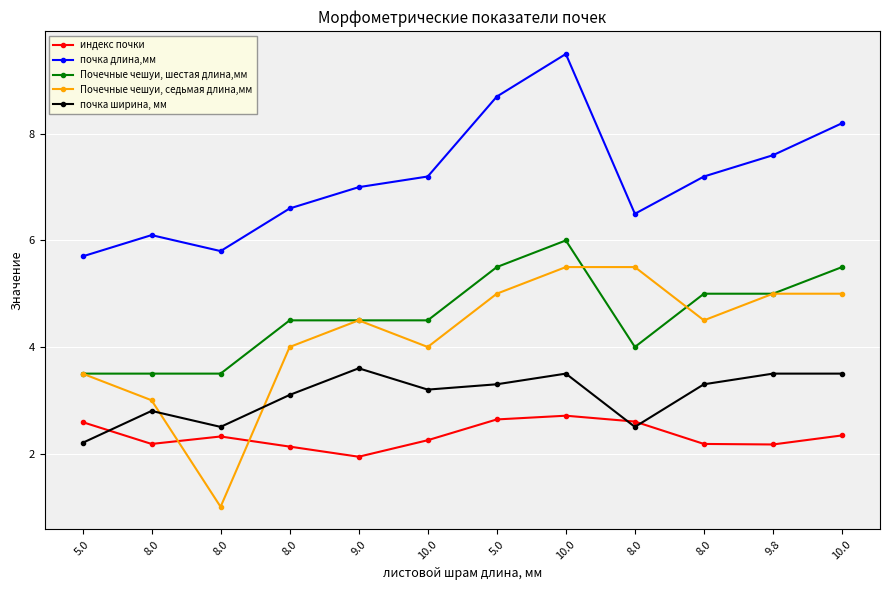

What is the sum of all индекс почки values?

28.1